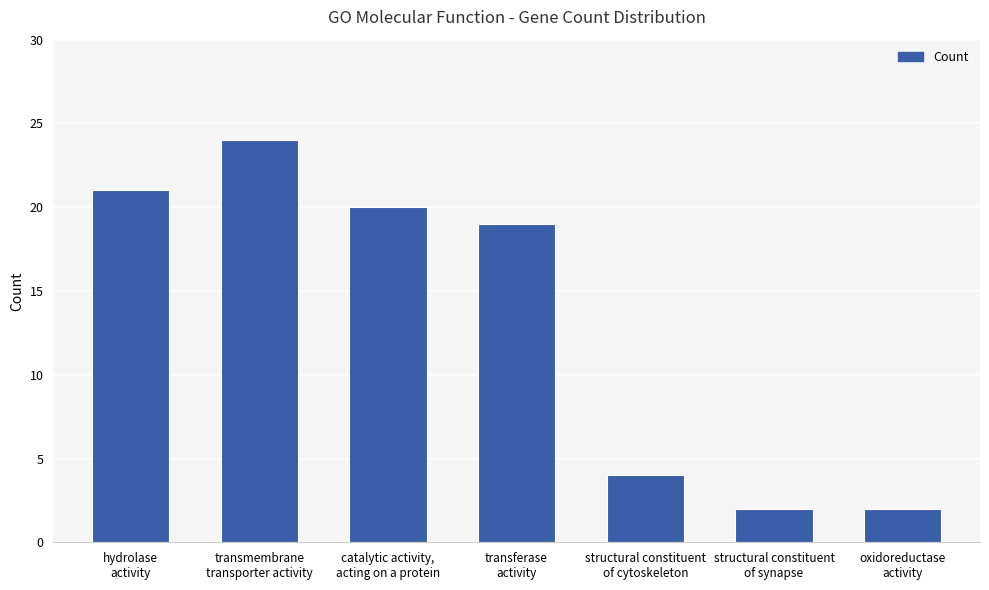

What is the value of the 1st bar from the left?

21